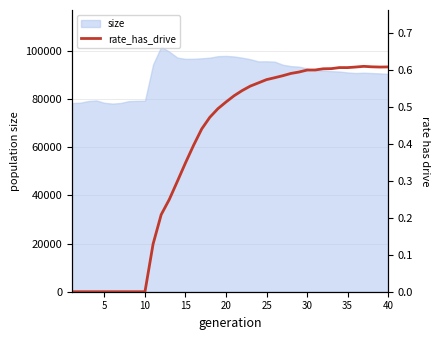

How many lines are shown in the chart?

1